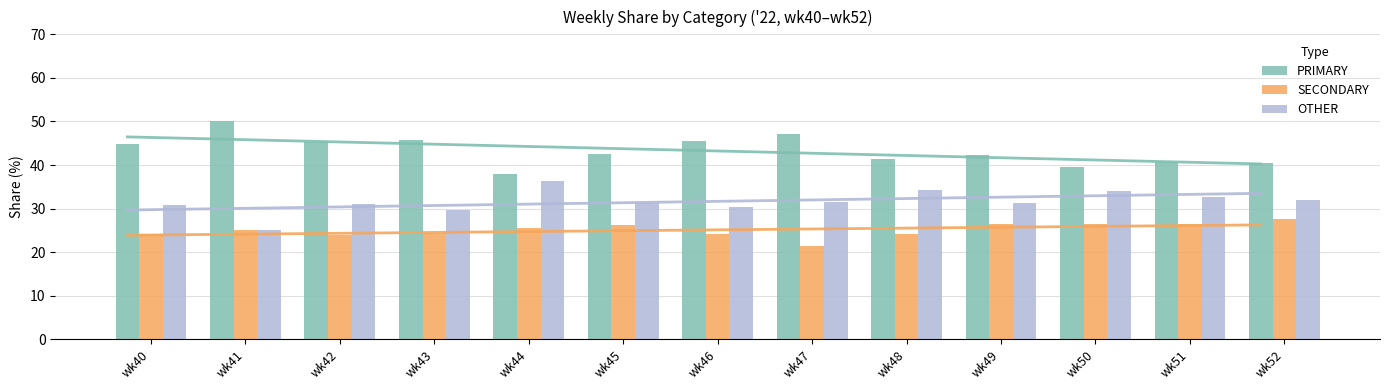

At which category is the sum across all series the highest?

wk43